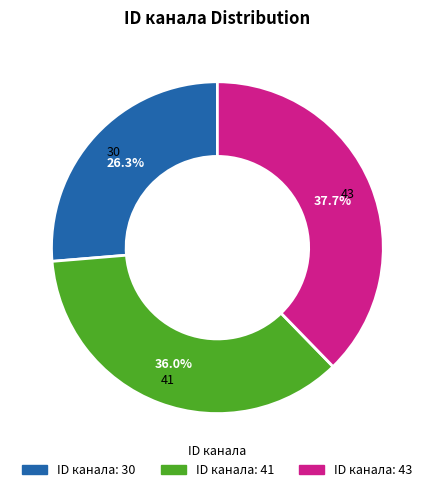

Does any single category account for the majority?

No